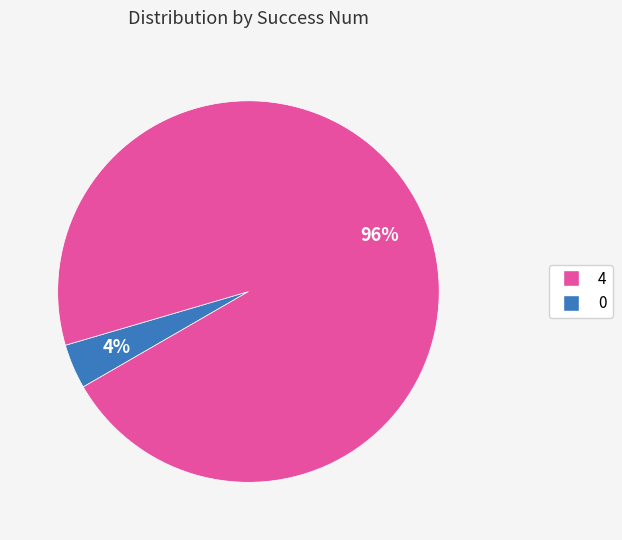

Does any single category account for the majority?

Yes